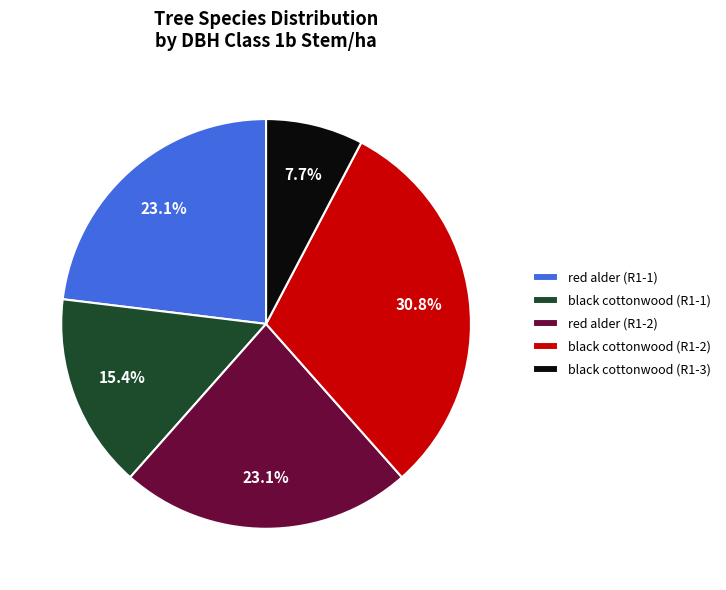

Does any single category account for the majority?

No